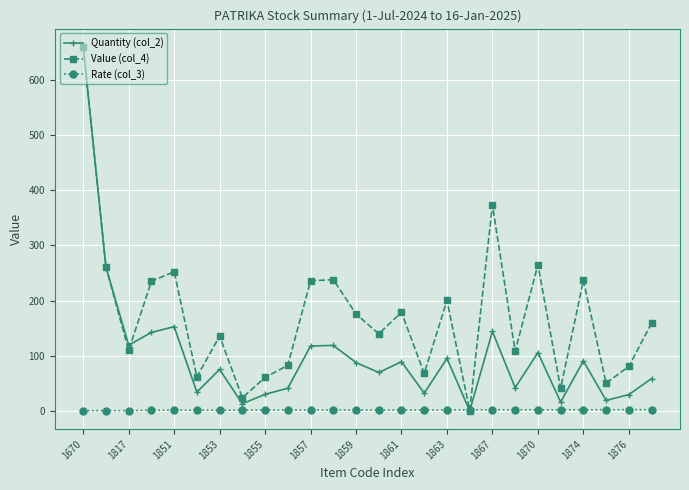

What is the value of the Quantity (col_2) point at the 2nd from the left?

261.0